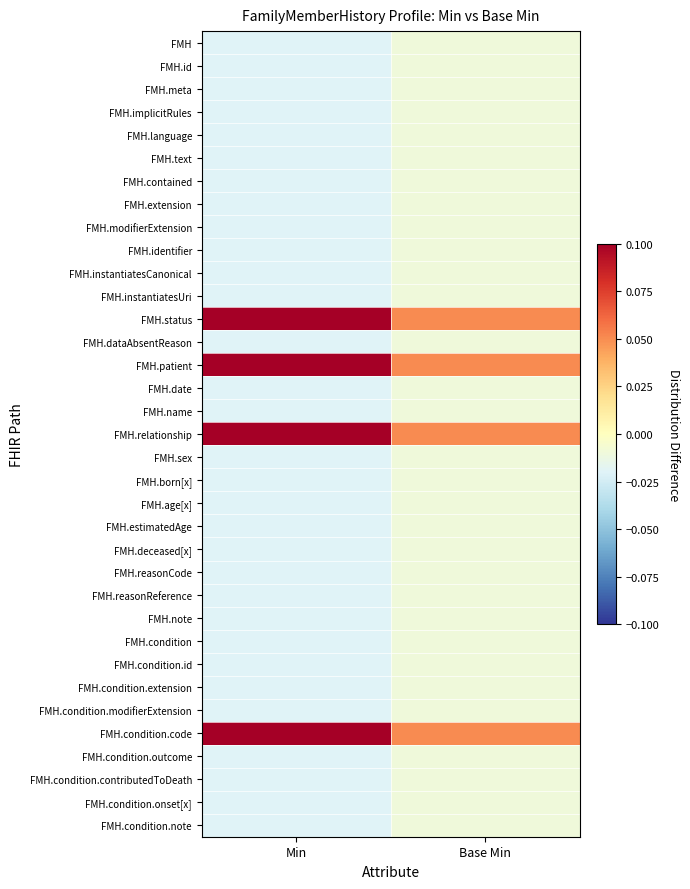

What is the total value across all series at Min?

-0.2